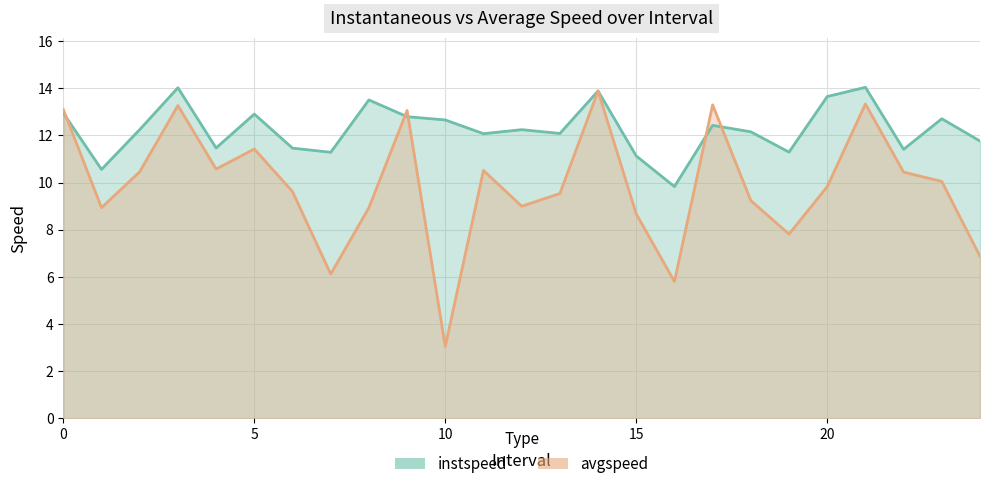

Does the chart display data point markers on the line(s)?

No